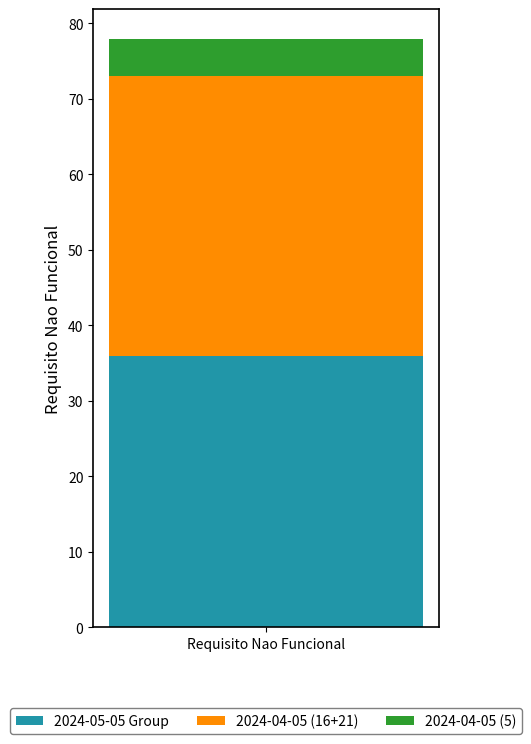

Reading left to right, list the values for the 2024-05-05 Group series.

36